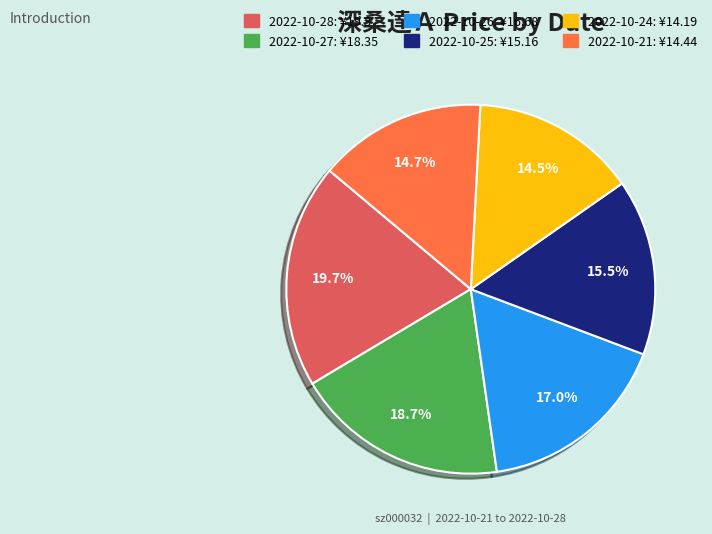

How many segments does this pie chart have?

6